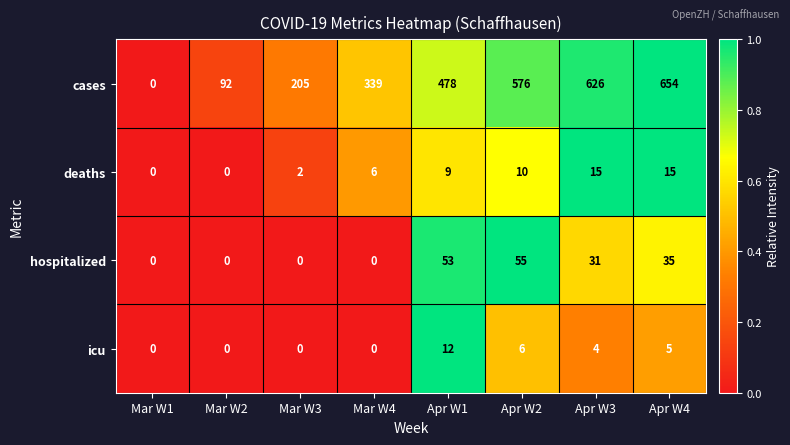

Which category has the highest value across all series?

Apr W4